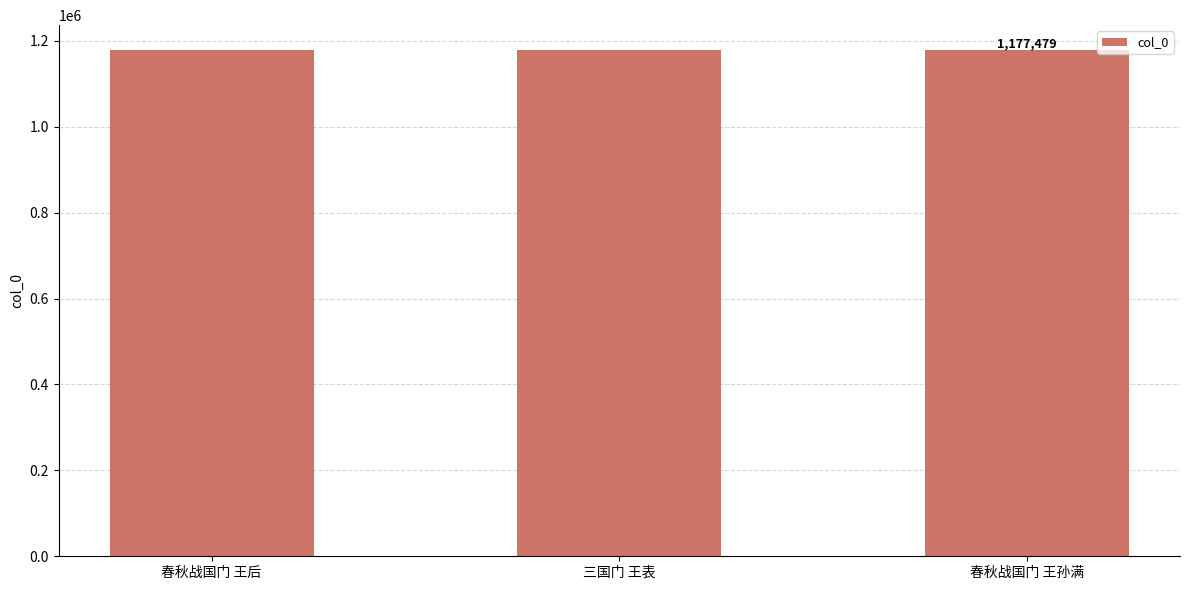

What is the ratio of the value at 三国门 王表 to the value at 春秋战国门 王孙满?

1.0